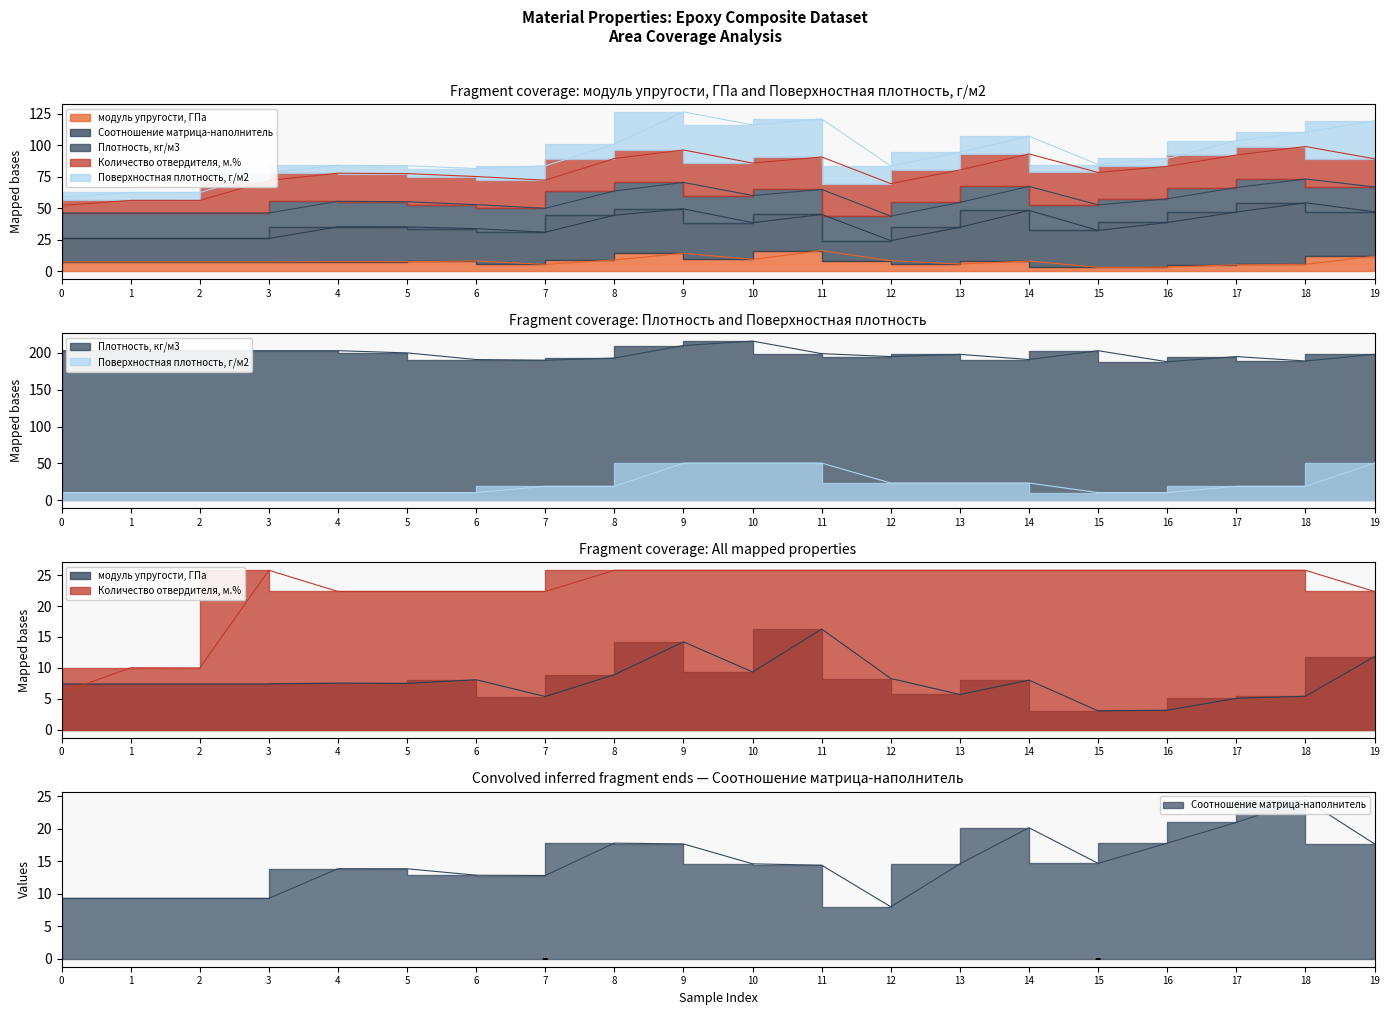

How many values in the Количество отвердителя, м.% series exceed 25?

12